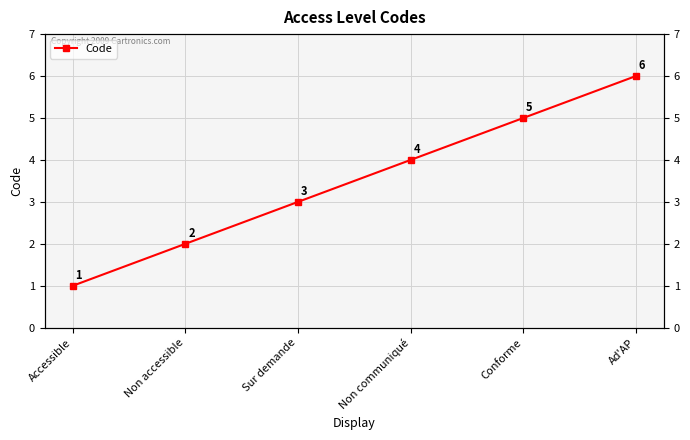

What is the difference between the values at Conforme and Accessible?

4